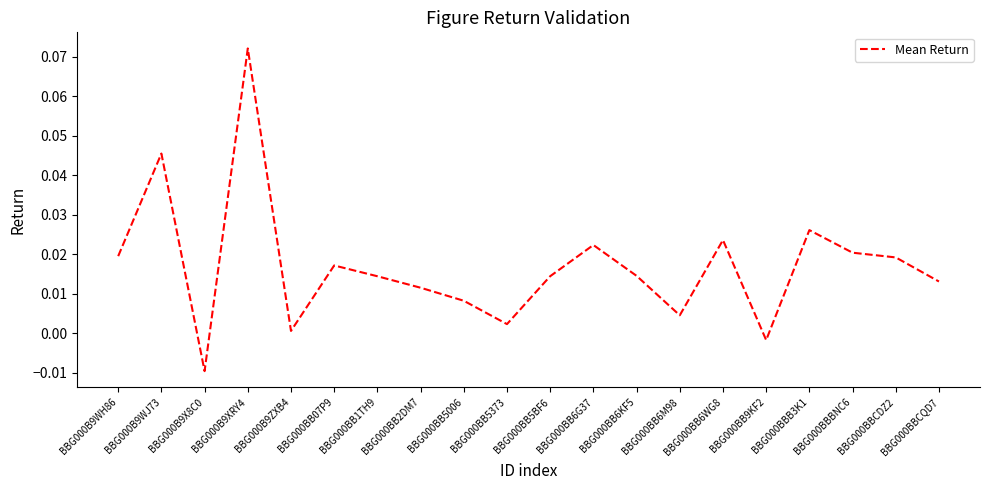

What is the sum of all values?

0.3